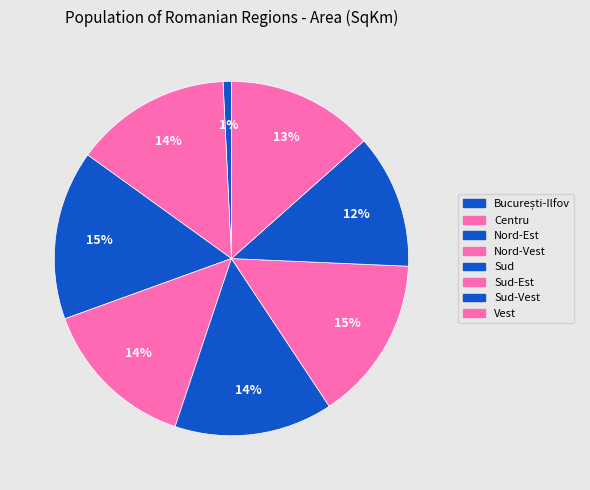

To the nearest percent, what portion does București-Ilfov represent?

1%